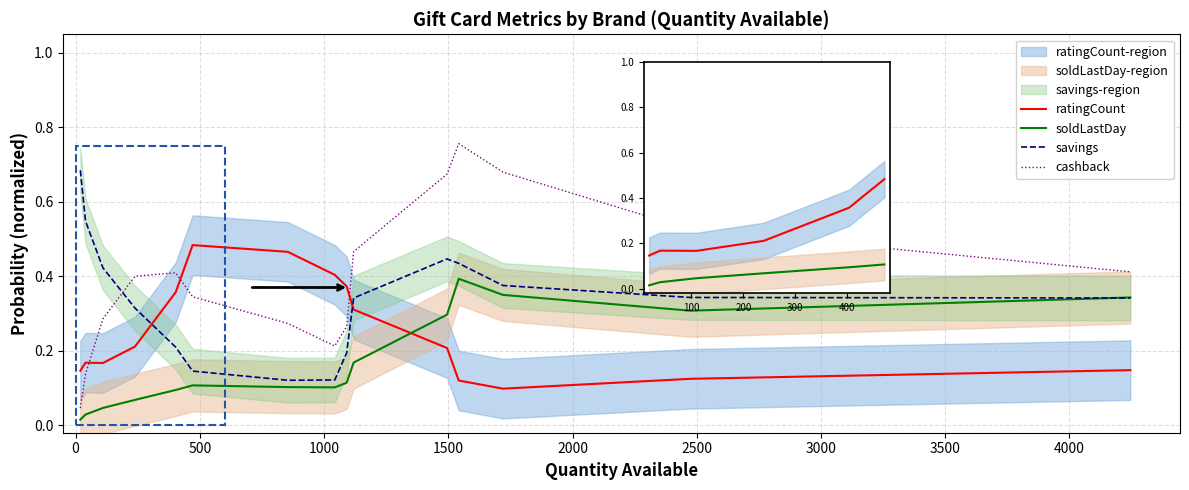

What is the maximum value for cashback?

0.8